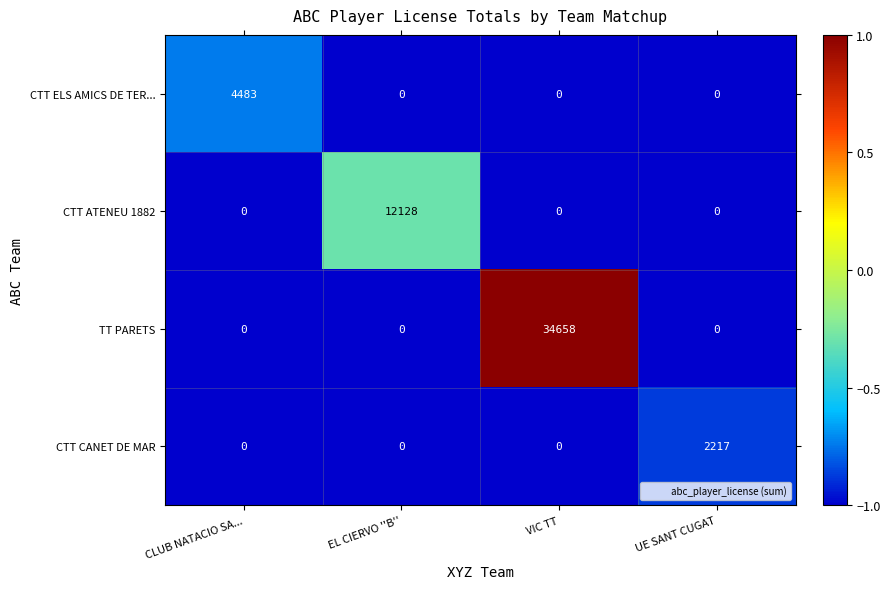

Which series has the largest range (max minus min)?

TT PARETS